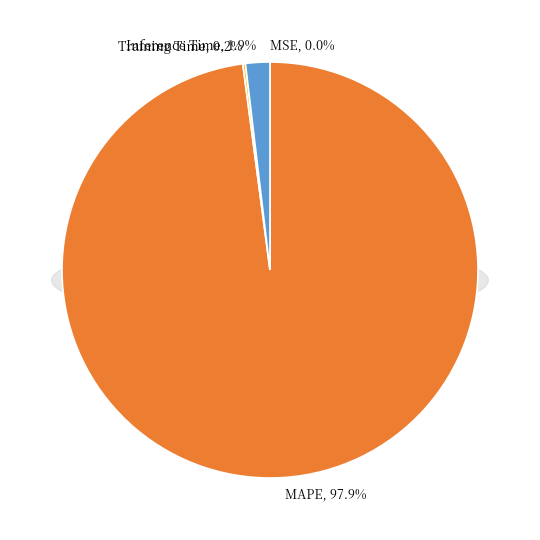

To the nearest percent, what portion does MAPE represent?

98%